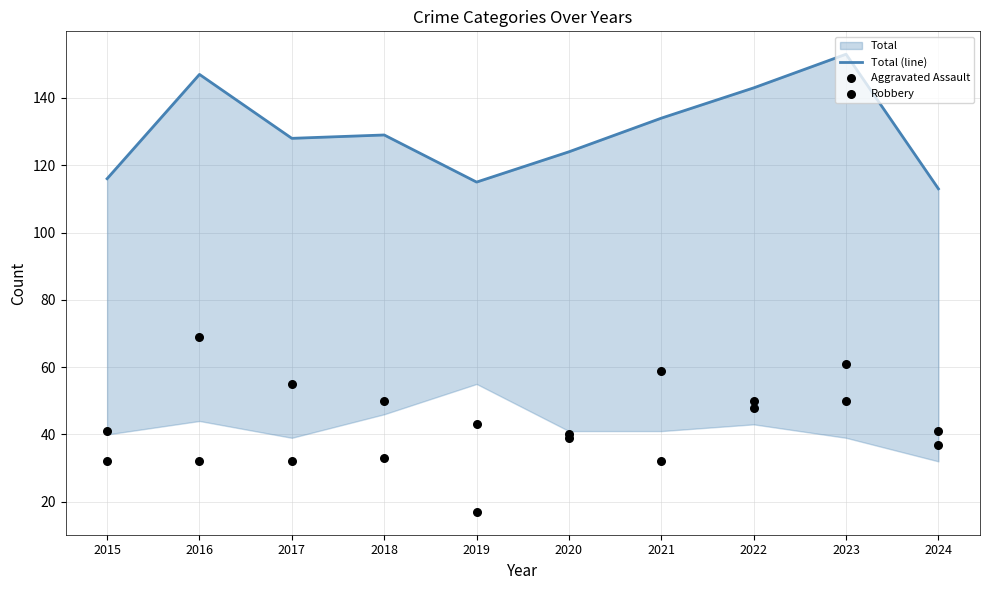

At how many categories does at least one series exceed 64?

10